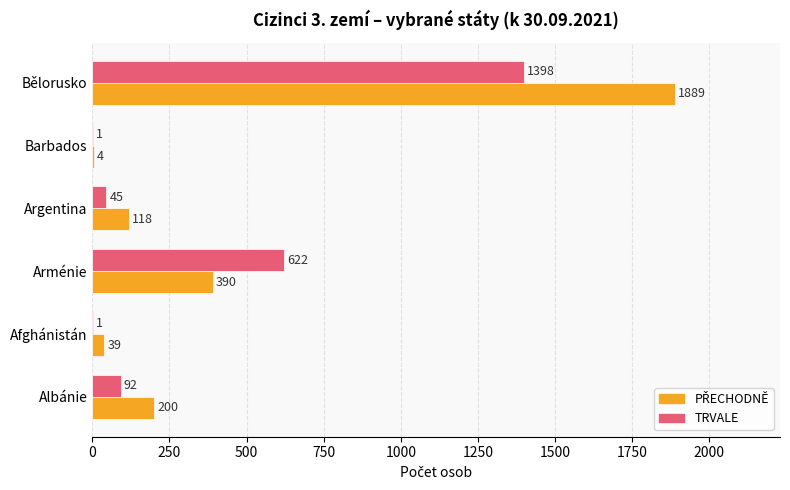

What is the sum of all TRVALE values?

2159